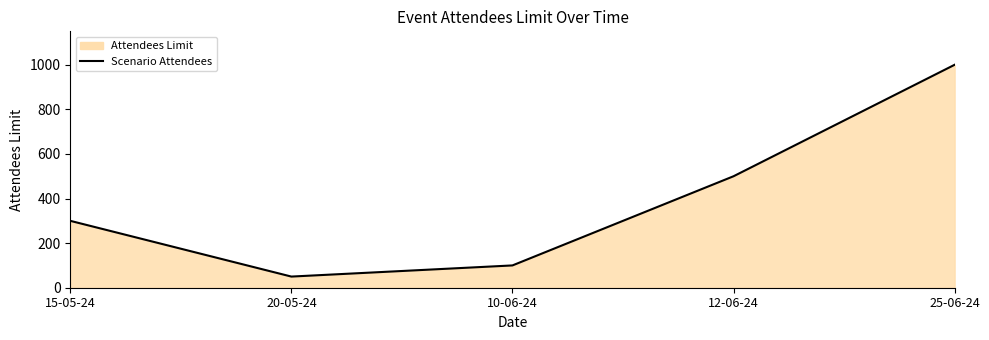

How many distinct data groups are displayed?

1